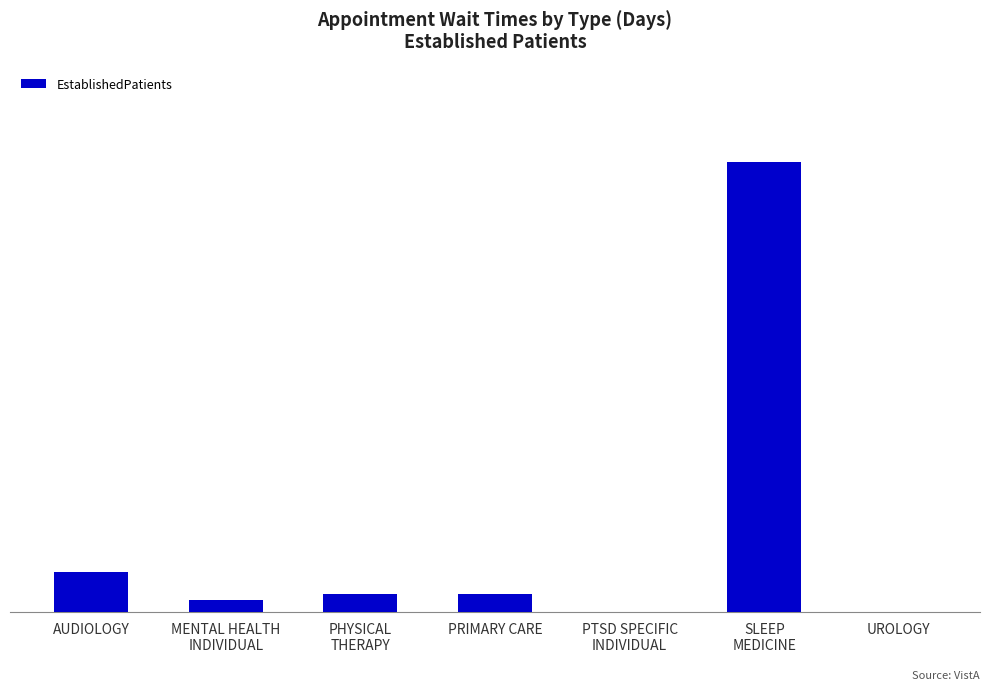

Reading left to right, extract all data points from this chart.

9.0	2.7	4.1	4.1	0.0	99.0	0.0